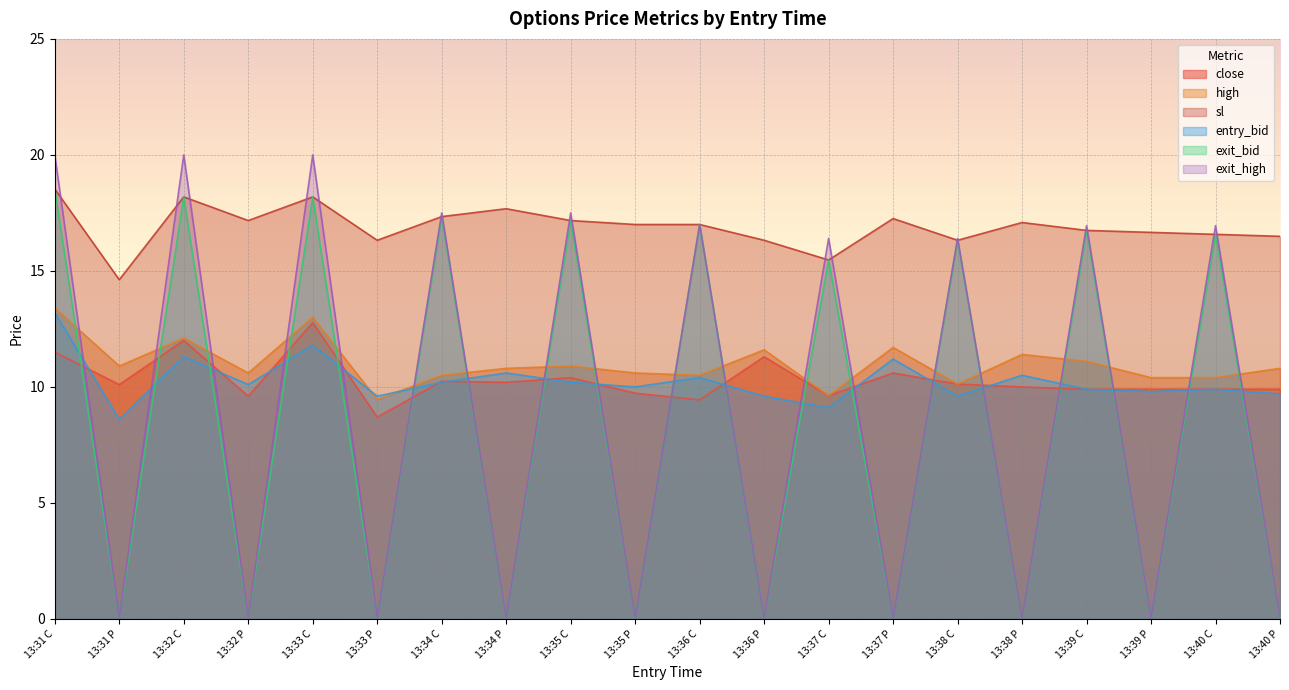

What is the total value across all series at 13:36 C?

81.3